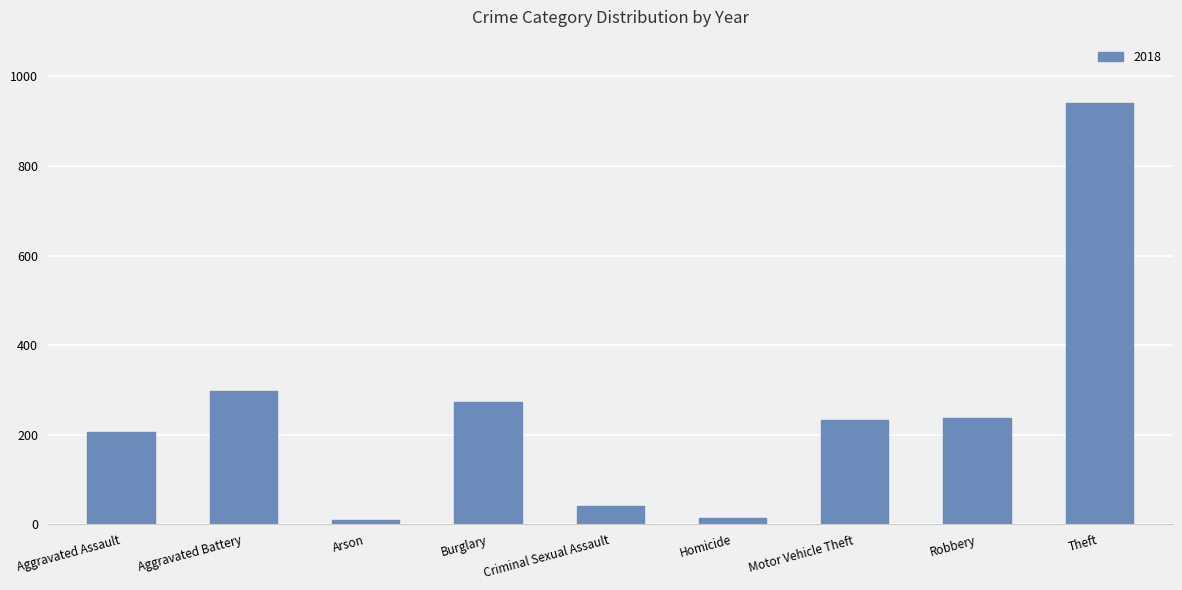

What is the sum of all values?

2250